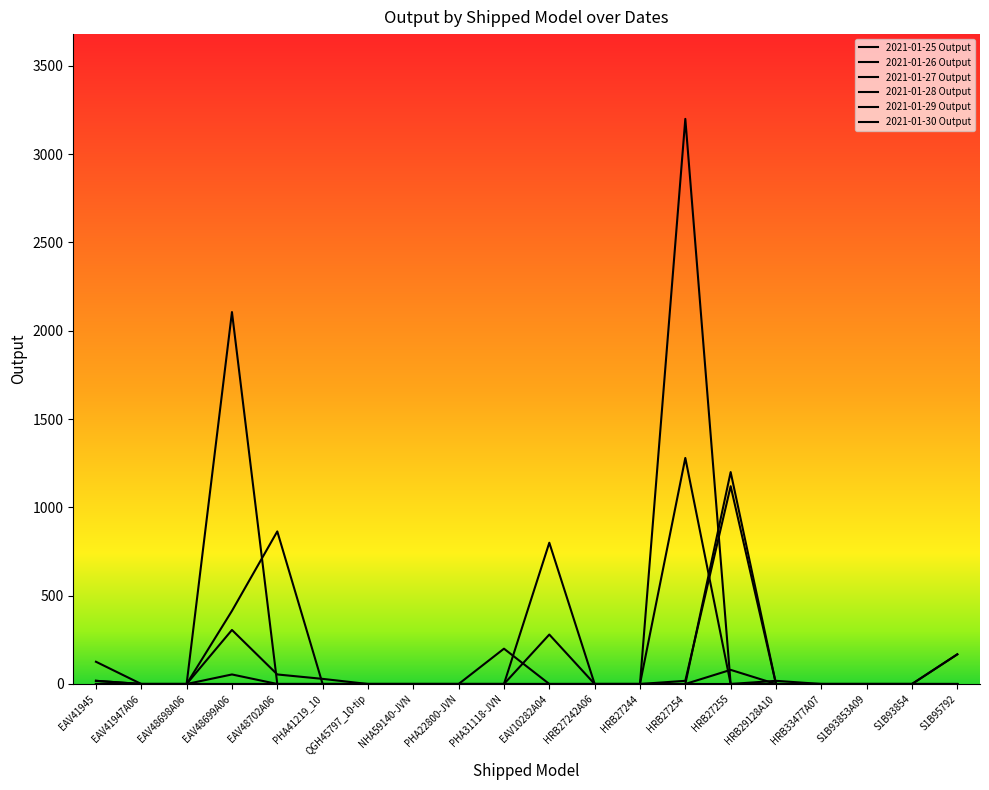

How many lines are shown in the chart?

6